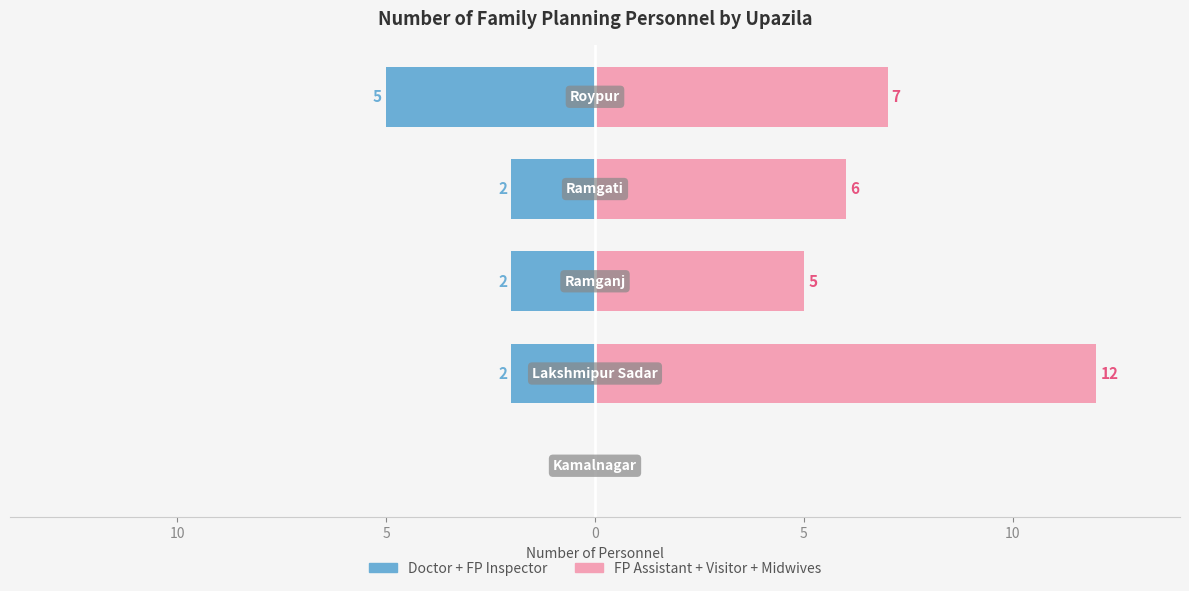

At 5, list the series in order from largest to smallest.

FP Assistant + Visitor + Midwives (right), Doctor + FP Inspector (left)